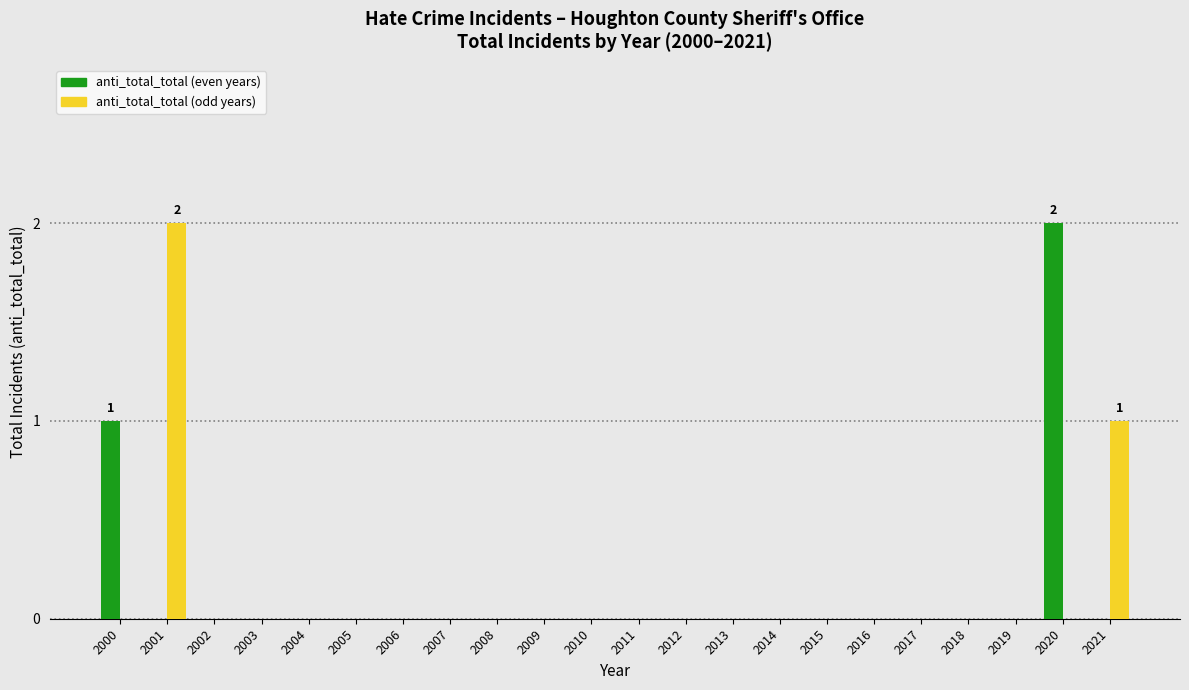

Is the value of anti_total_total (odd years) at 2001 greater than the value of anti_total_total (even years) at 2009?

Yes